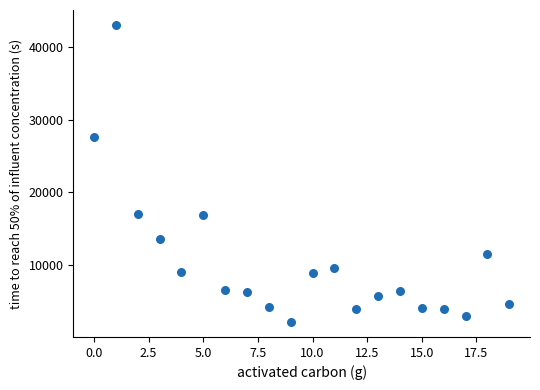

What Y value in the scatter plot is closest to 22616?

27598.0